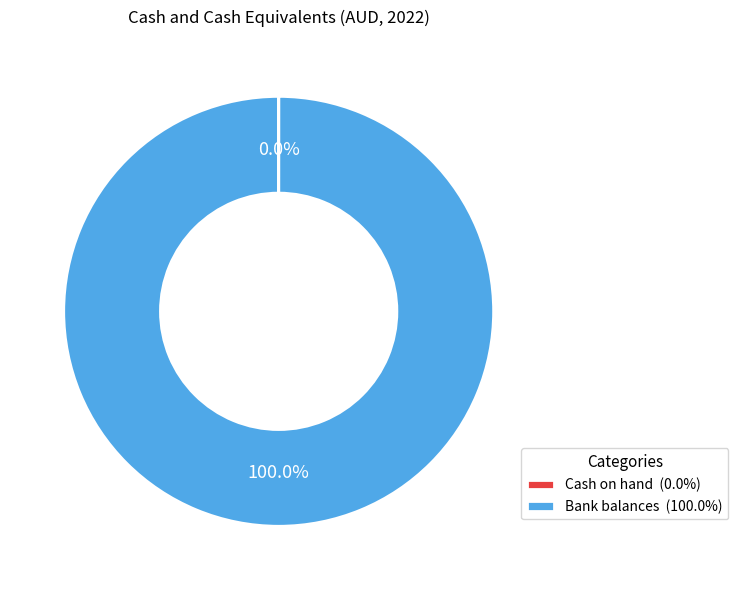

Is there any slice that represents more than half of the pie?

Yes